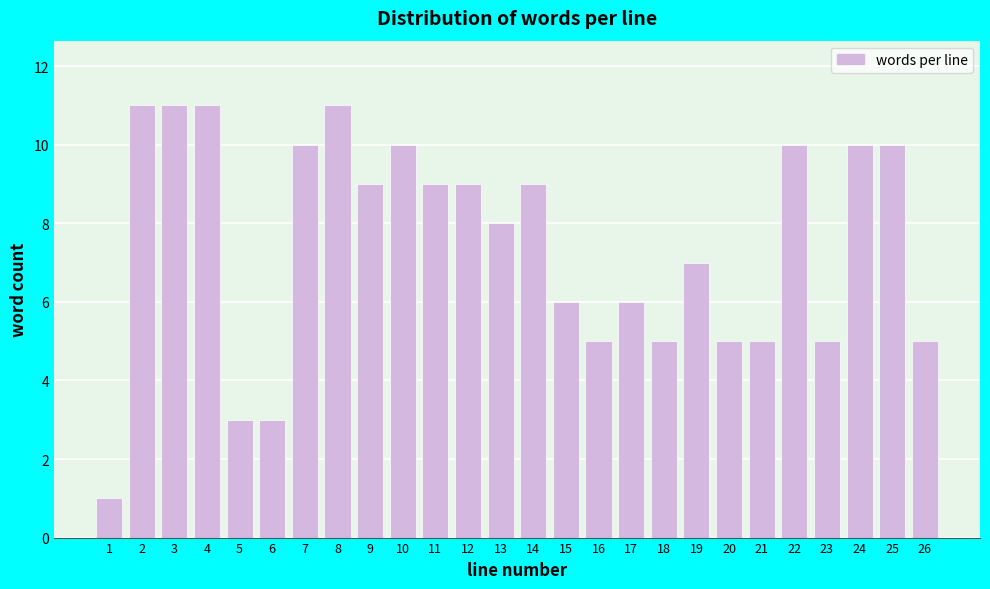

Reading left to right, transcribe all the data shown in this chart.

1=1	2=11	3=11	4=11	5=3	6=3	7=10	8=11	9=9	10=10	11=9	12=9	13=8	14=9	15=6	16=5	17=6	18=5	19=7	20=5	21=5	22=10	23=5	24=10	25=10	26=5